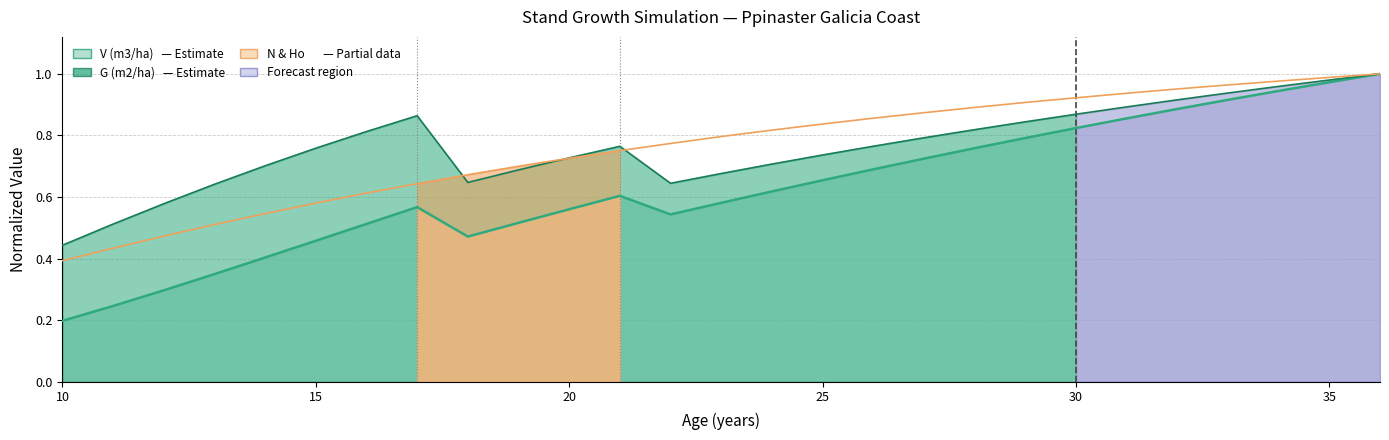

Which category has the lowest value across all series?

10